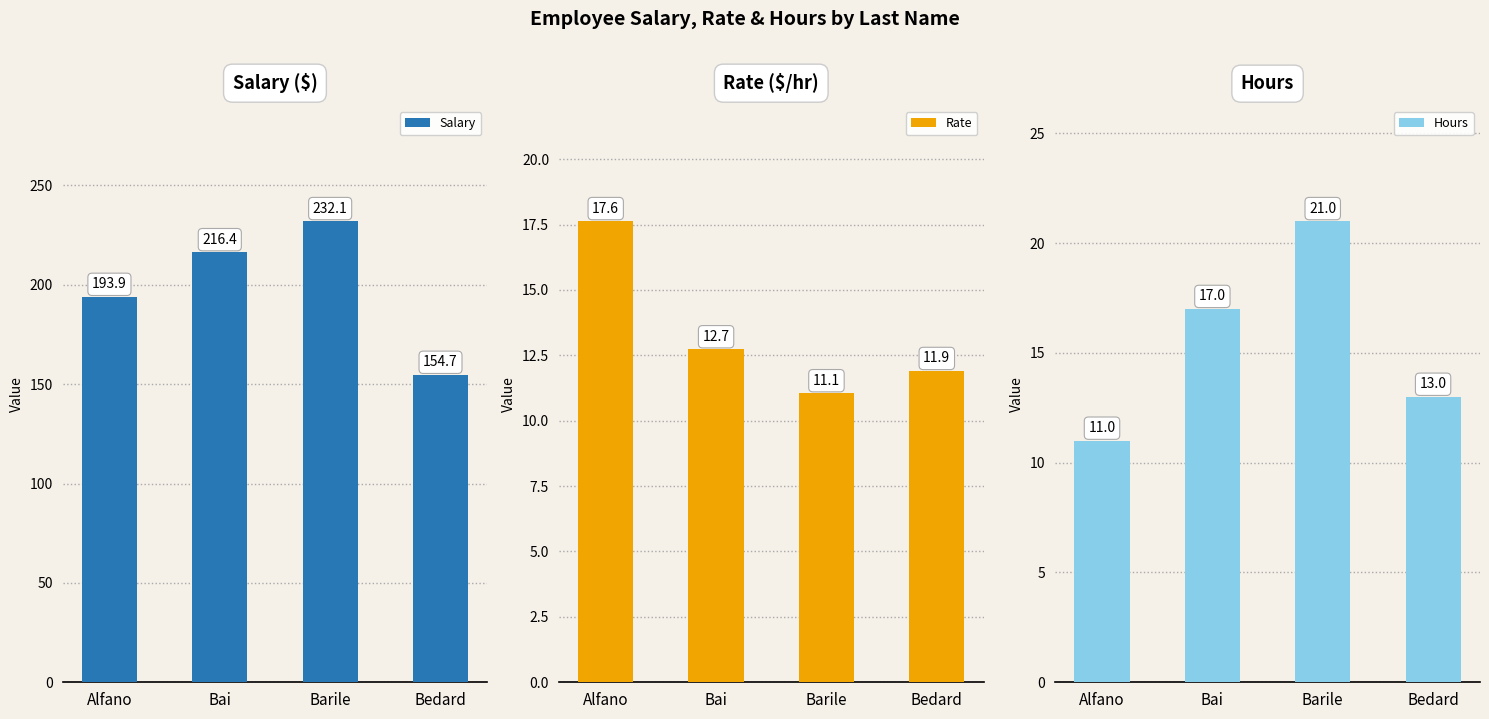

What is the total value across all series at Barile?

264.1